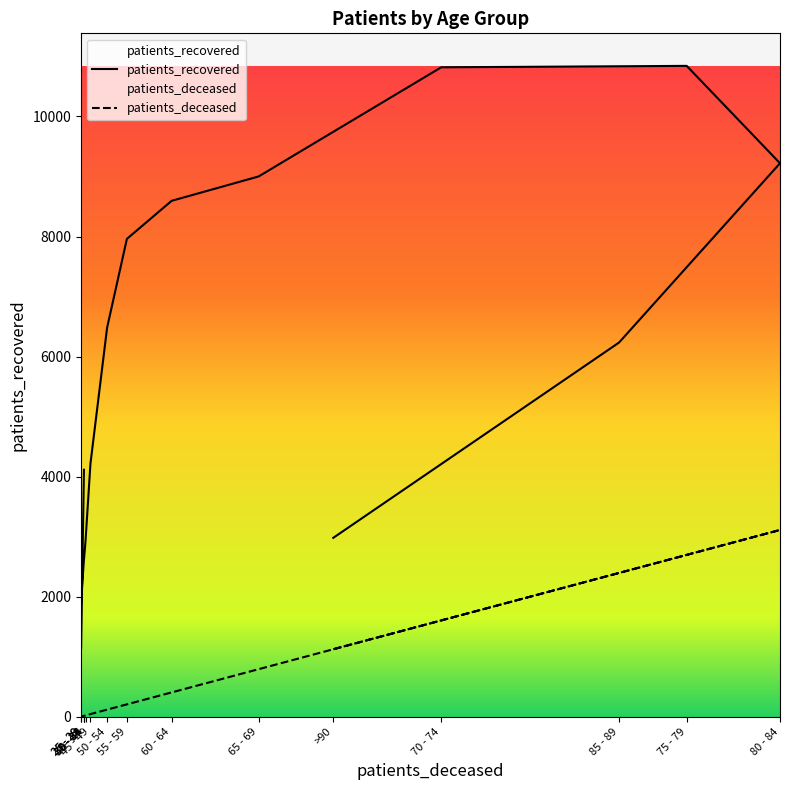

Which series has the largest range (max minus min)?

patients_recovered